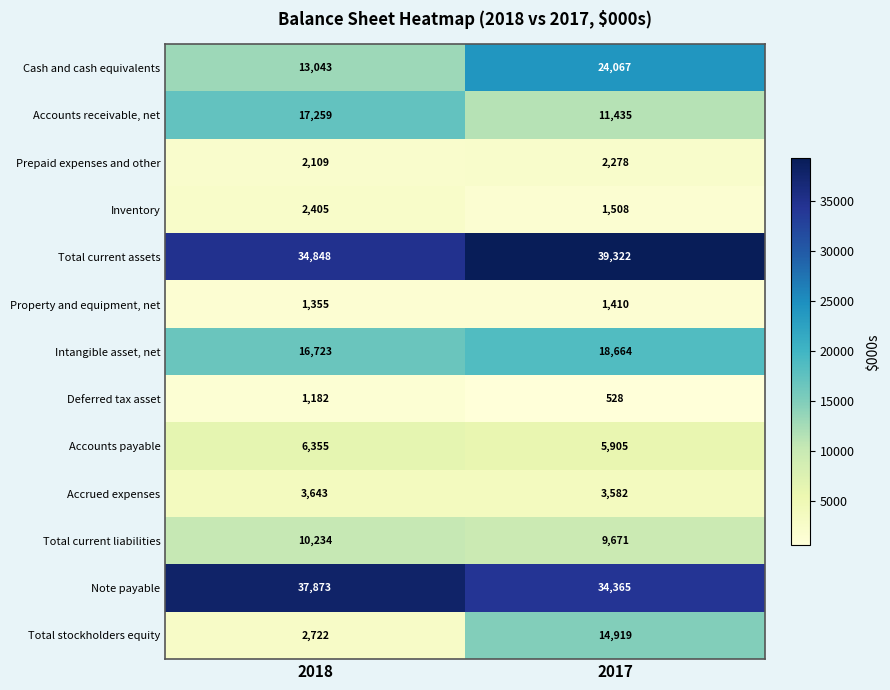

True or false: Prepaid expenses and other has a value of 2109 at 2018.

True